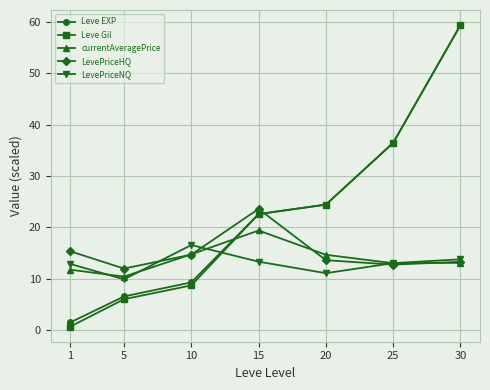

What is the difference between the highest and lowest values at 30?

46.3